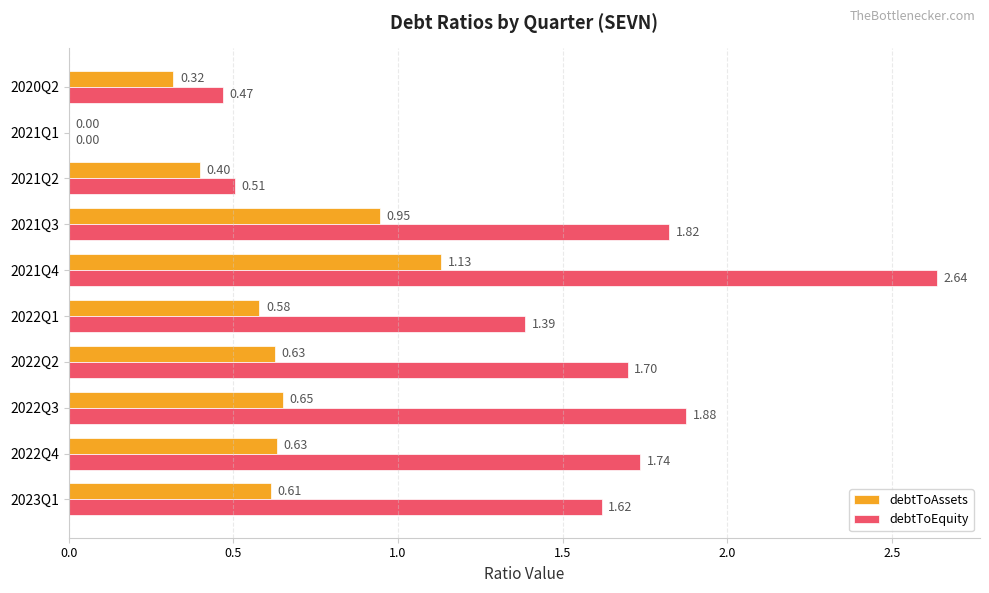

Between 2022Q3 and 2021Q3, which series saw the biggest shift?

debtToAssets